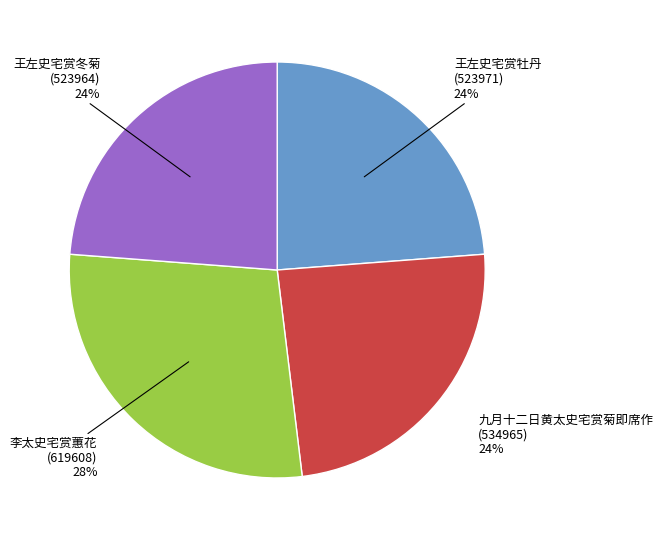

To the nearest percent, what is the difference between the largest and smallest slice percentages?

4%